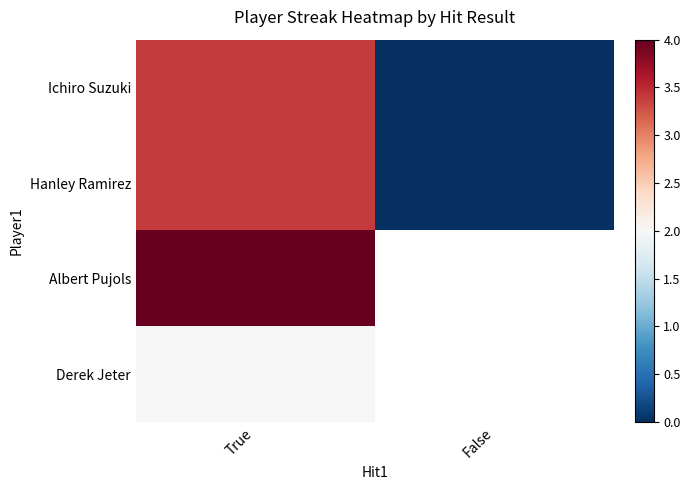

Is the value of Hanley Ramirez at False greater than the value of Ichiro Suzuki at True?

No